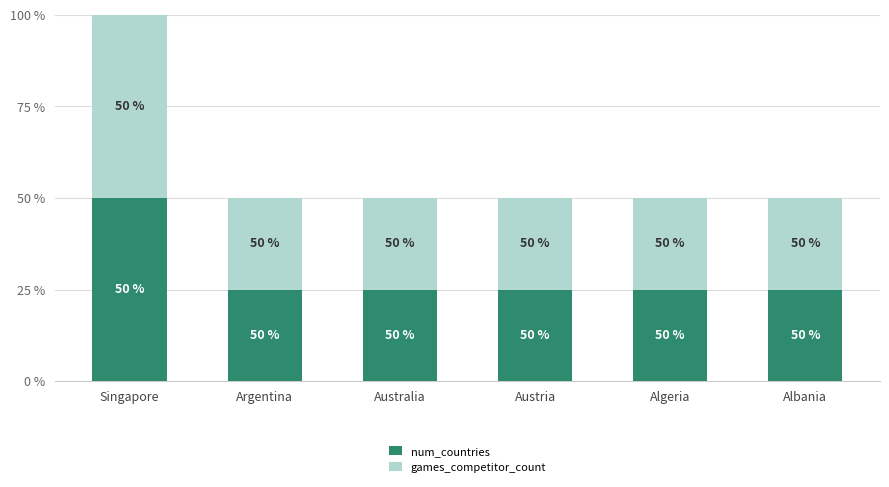

Is it true that num_countries equals 0 at Argentina?

False